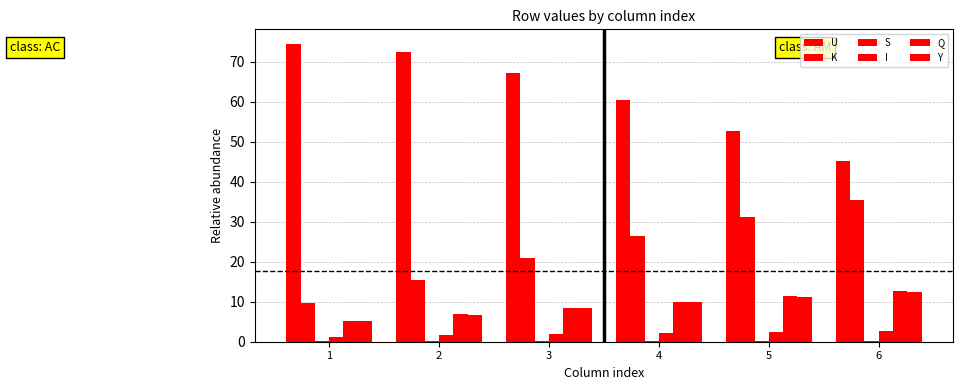

What value does the S series have at 4?

0.2